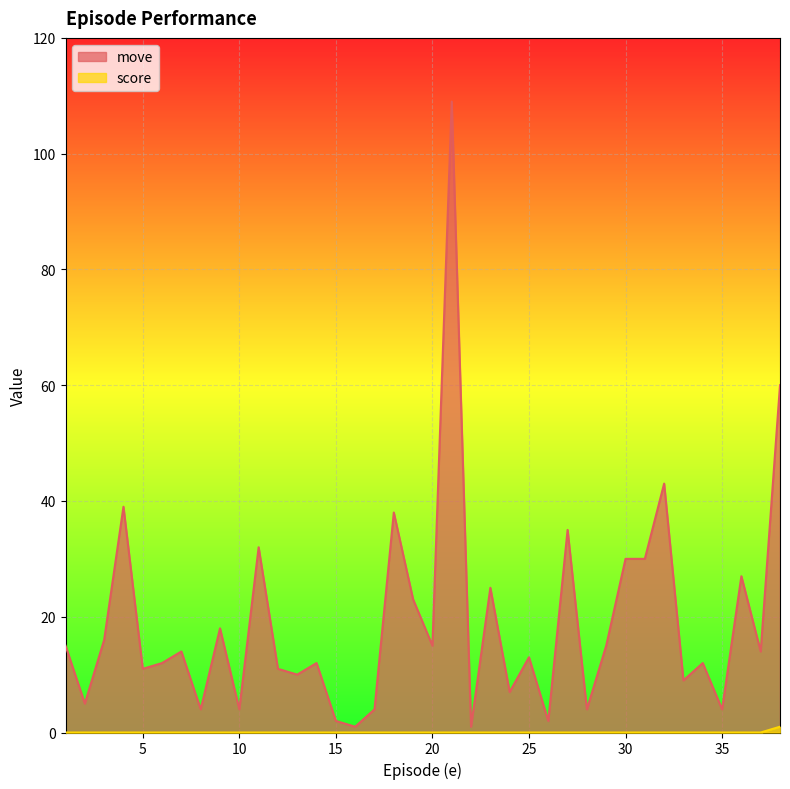

Reading left to right, extract all data points from this chart.

move: 1.0=15	2.0=5	3.0=16	4.0=39	5.0=11	6.0=12	7.0=14	8.0=4	9.0=18	10.0=4	11.0=32	12.0=11	13.0=10	14.0=12	15.0=2	16.0=1	17.0=4	18.0=38	19.0=23	20.0=15	21.0=109	22.0=1	23.0=25	24.0=7	25.0=13	26.0=2	27.0=35	28.0=4	29.0=15	30.0=30	31.0=30	32.0=43	33.0=9	34.0=12	35.0=4	36.0=27	37.0=14	38.0=60
score: 1.0=0	2.0=0	3.0=0	4.0=0	5.0=0	6.0=0	7.0=0	8.0=0	9.0=0	10.0=0	11.0=0	12.0=0	13.0=0	14.0=0	15.0=0	16.0=0	17.0=0	18.0=0	19.0=0	20.0=0	21.0=0	22.0=0	23.0=0	24.0=0	25.0=0	26.0=0	27.0=0	28.0=0	29.0=0	30.0=0	31.0=0	32.0=0	33.0=0	34.0=0	35.0=0	36.0=0	37.0=0	38.0=1